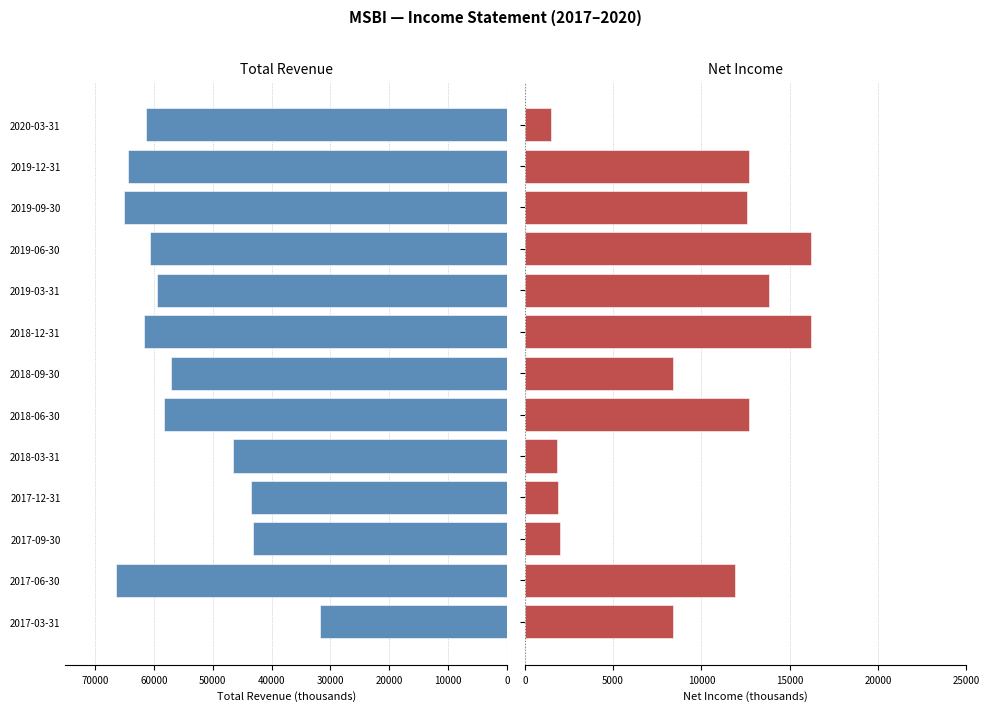

The value of Total Revenue at 2019-06-30 is 12587. True or false?

False